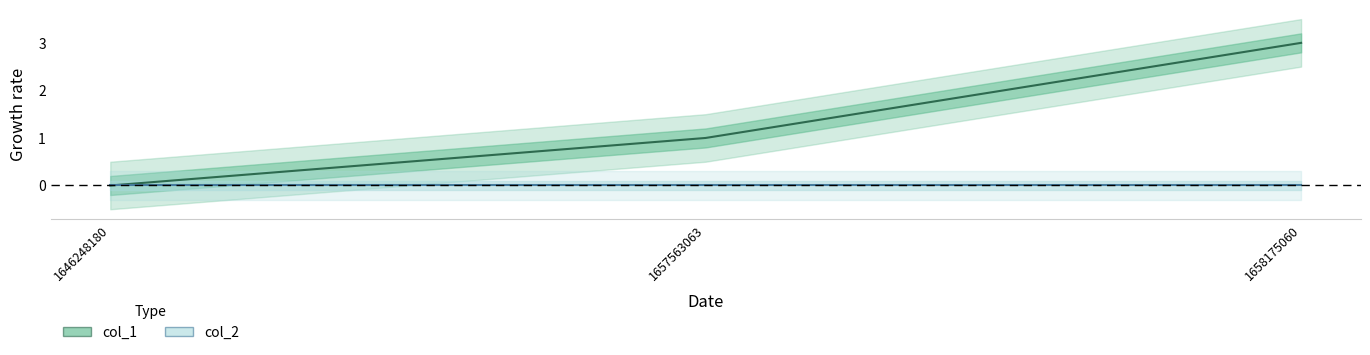

The col_2 series shows 0 at 1646248180. True or false?

True